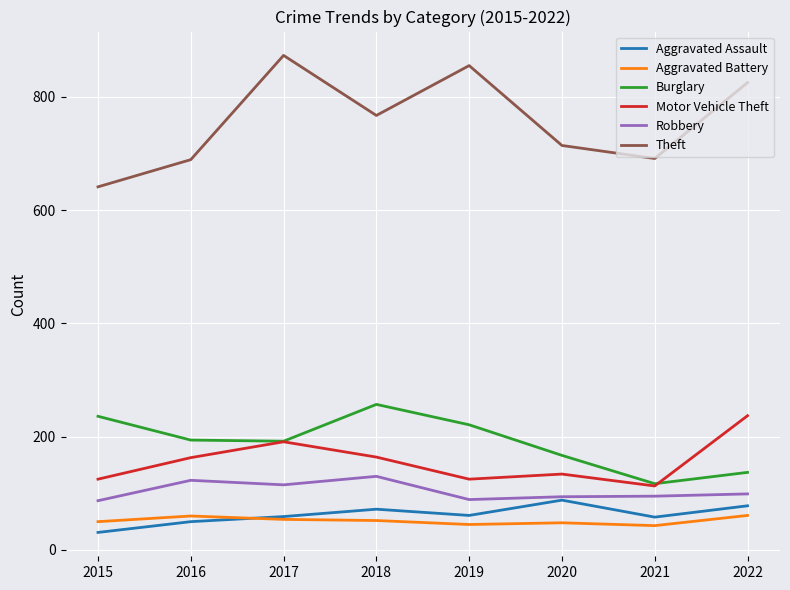

Which series has the largest total across all categories?

Theft